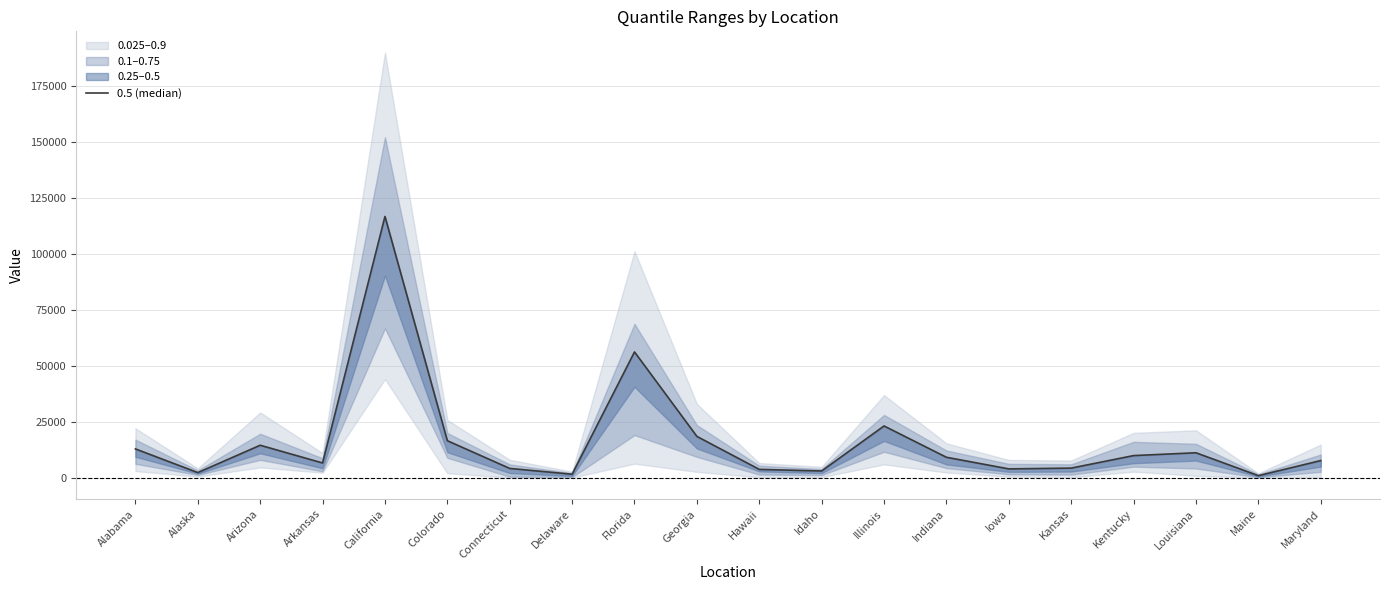

What is the difference between the values at Iowa and California?

112683